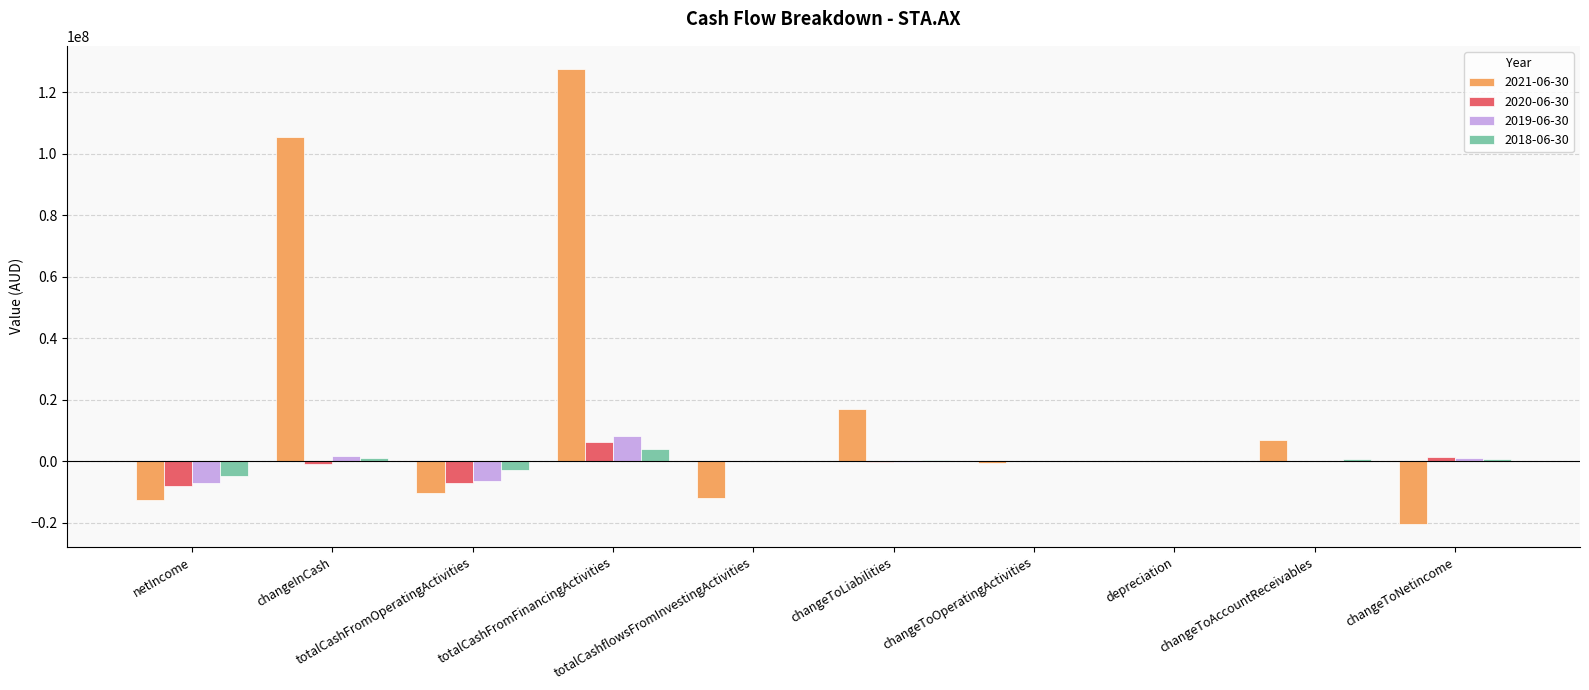

What is the sum of all 2018-06-30 values?

-920979